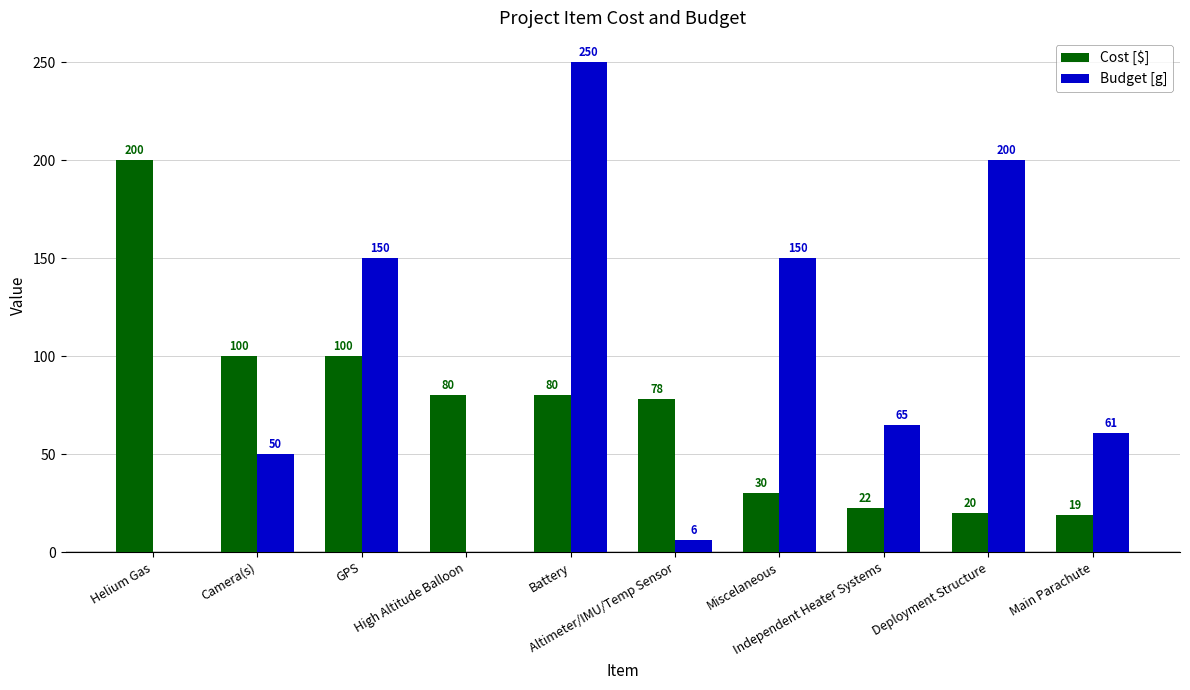

What is the sum of the Budget [g] values at Helium Gas and Battery?

250.0